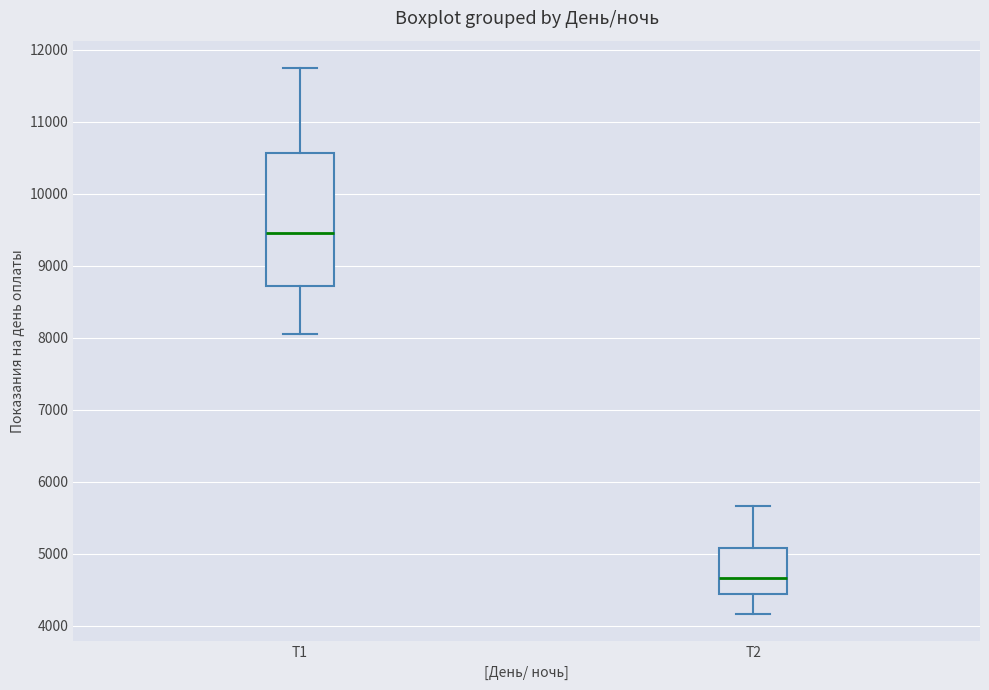

Reading left to right, read every box against the y-axis: the position of its median line, the range the box covers, and the ends of its whiskers. The values are not printed on the chart, so give them approximately, as read against the axis.

Т1: median 9500, box 8700 to 10600, whiskers 8100 to 11800
Т2: median 4700, box 4400 to 5100, whiskers 4200 to 5700